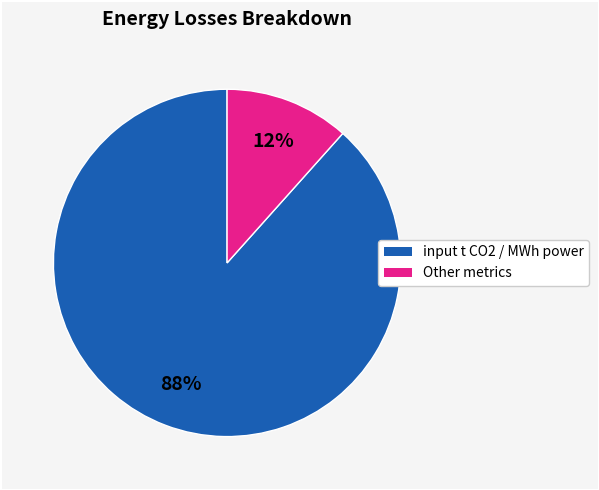

Is there any slice that represents more than half of the pie?

Yes